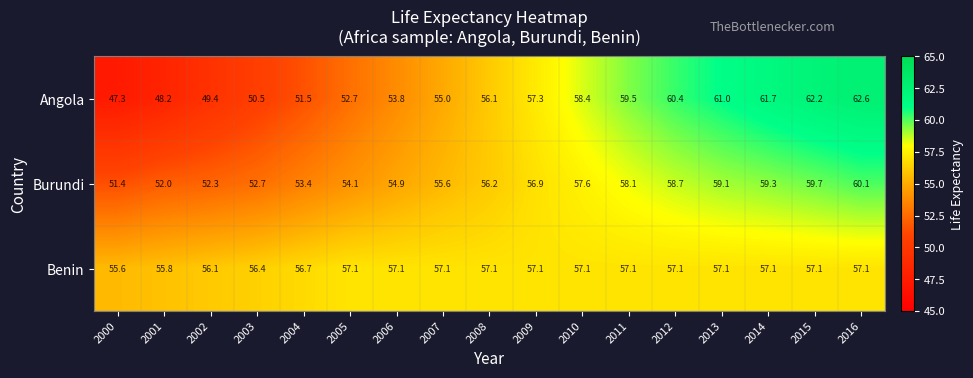

At which category is the sum across all series the highest?

2016